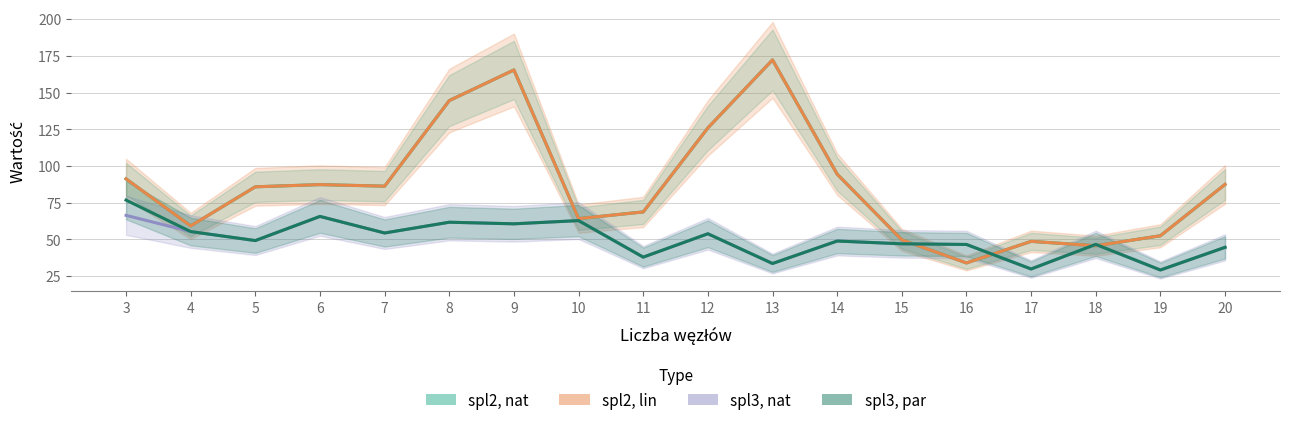

At which category is the sum across all series the highest?

9